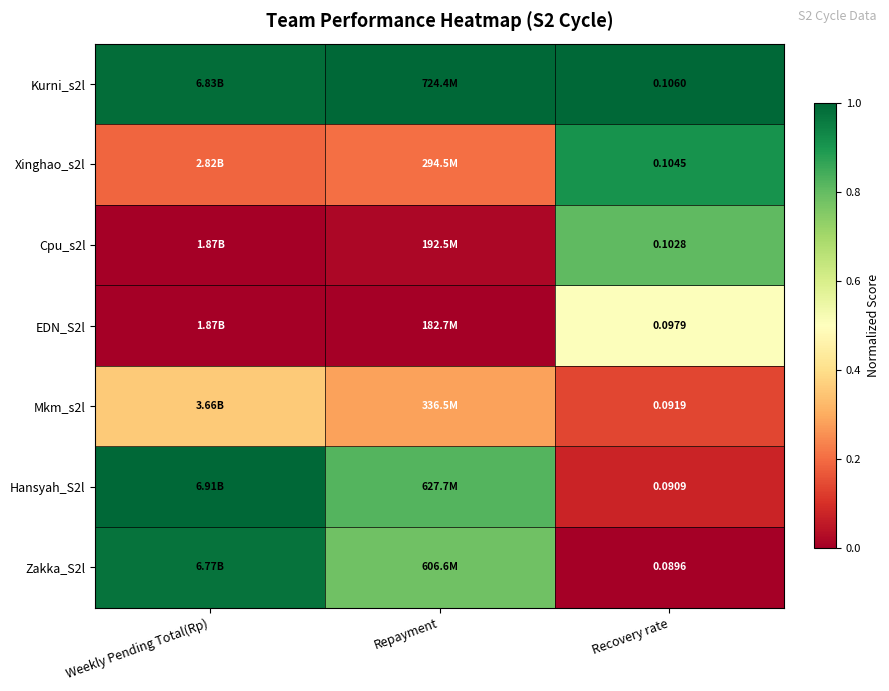

List the labels in order of Xinghao_s2l value, smallest first.

Weekly Pending Total(Rp), Repayment, Recovery rate